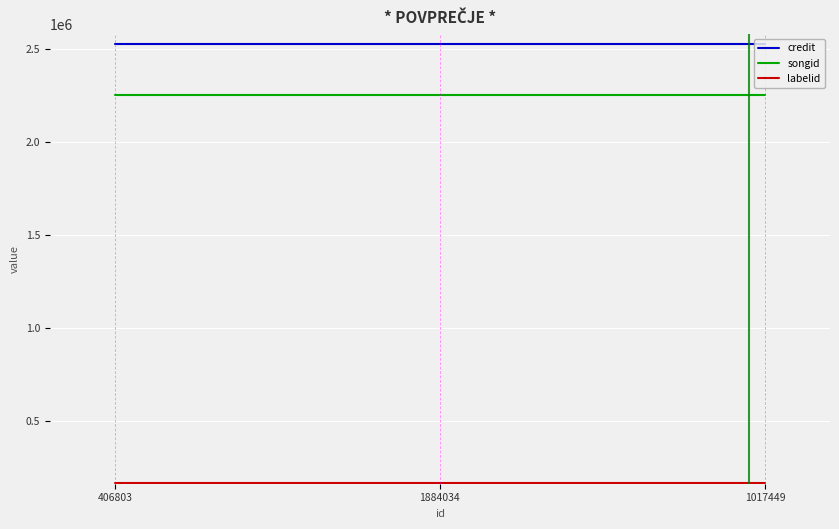

What is the total value across all series at 1884034?

4948017